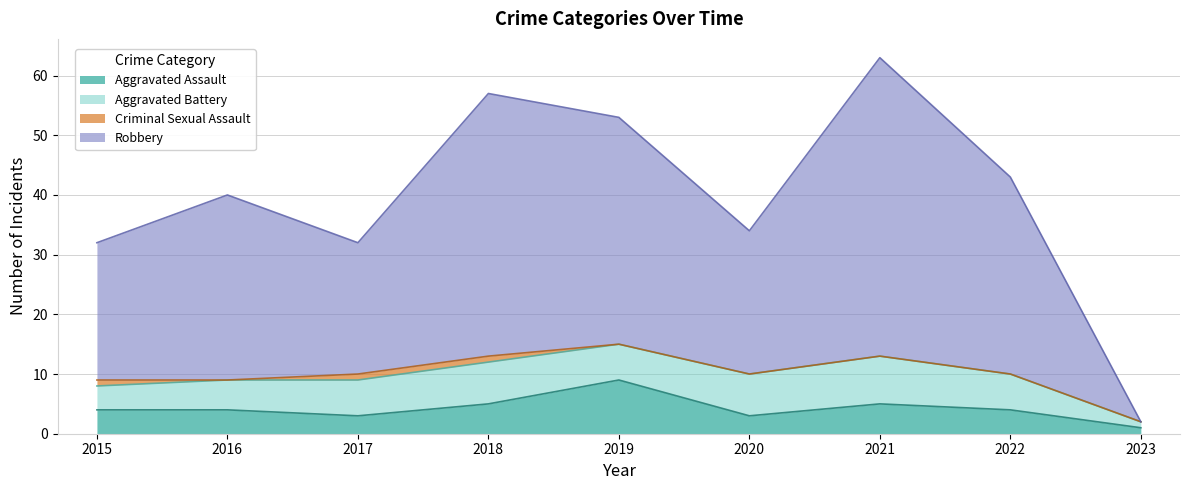

The Aggravated Assault series shows 1 at 2023. True or false?

True